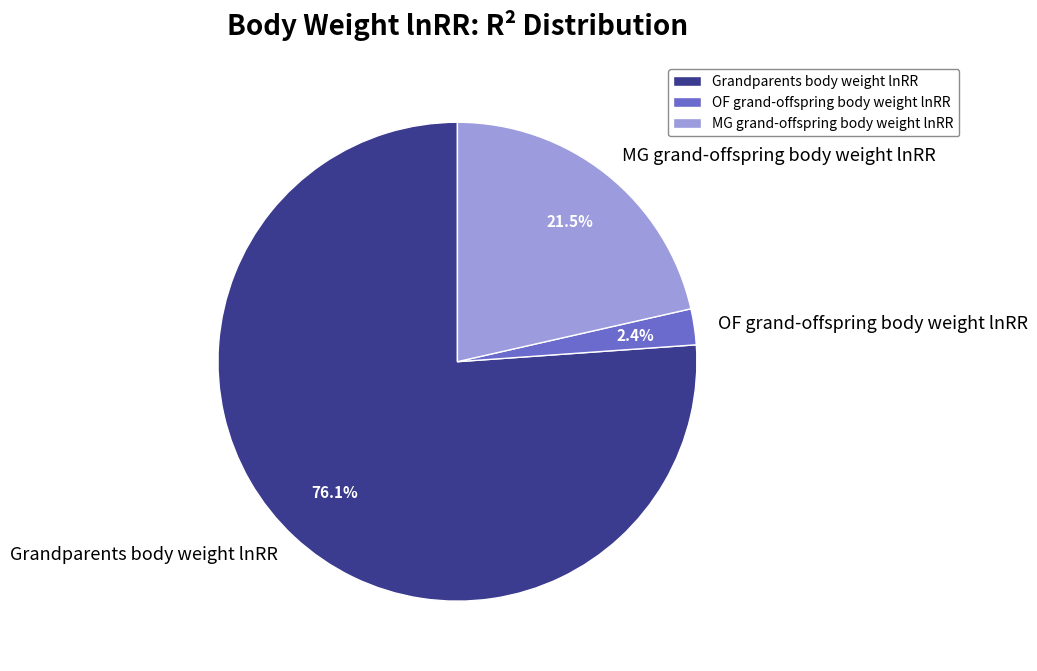

To the nearest percent, what is the average slice percentage?

33%